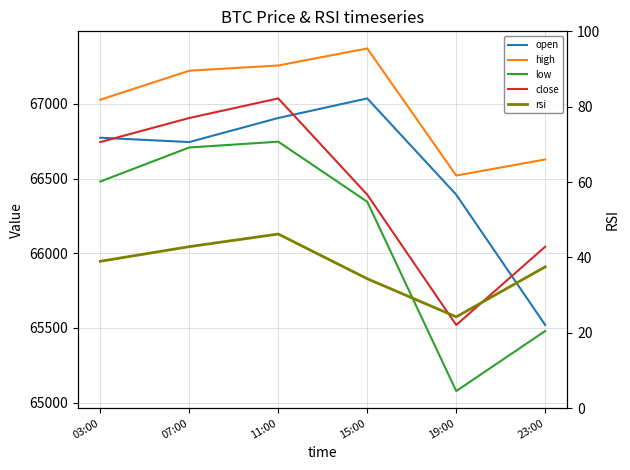

Which has a higher value, 07:00 or 11:00?

11:00